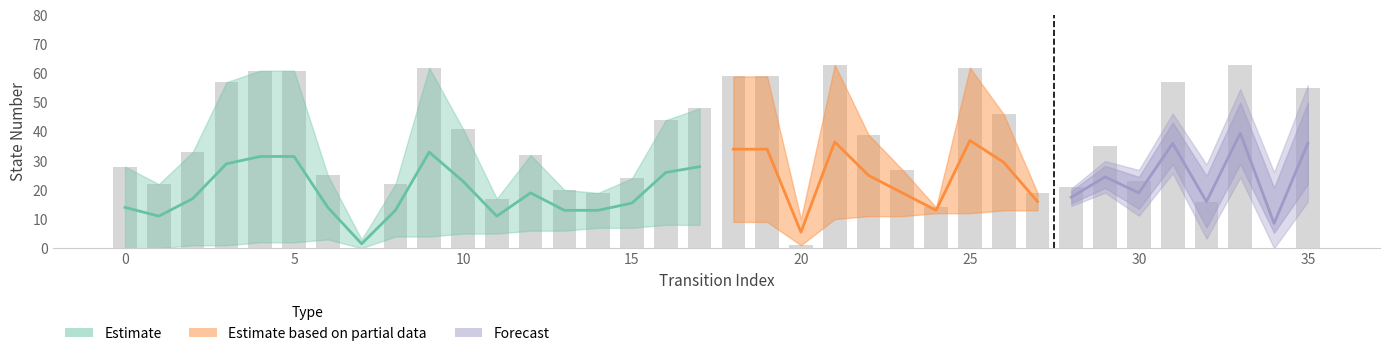

What is the difference between the source_state values at 32 and 3?

15